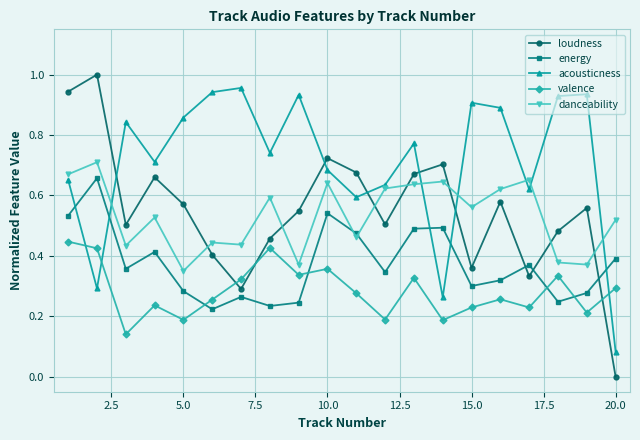

Which series has the widest spread of values?

loudness